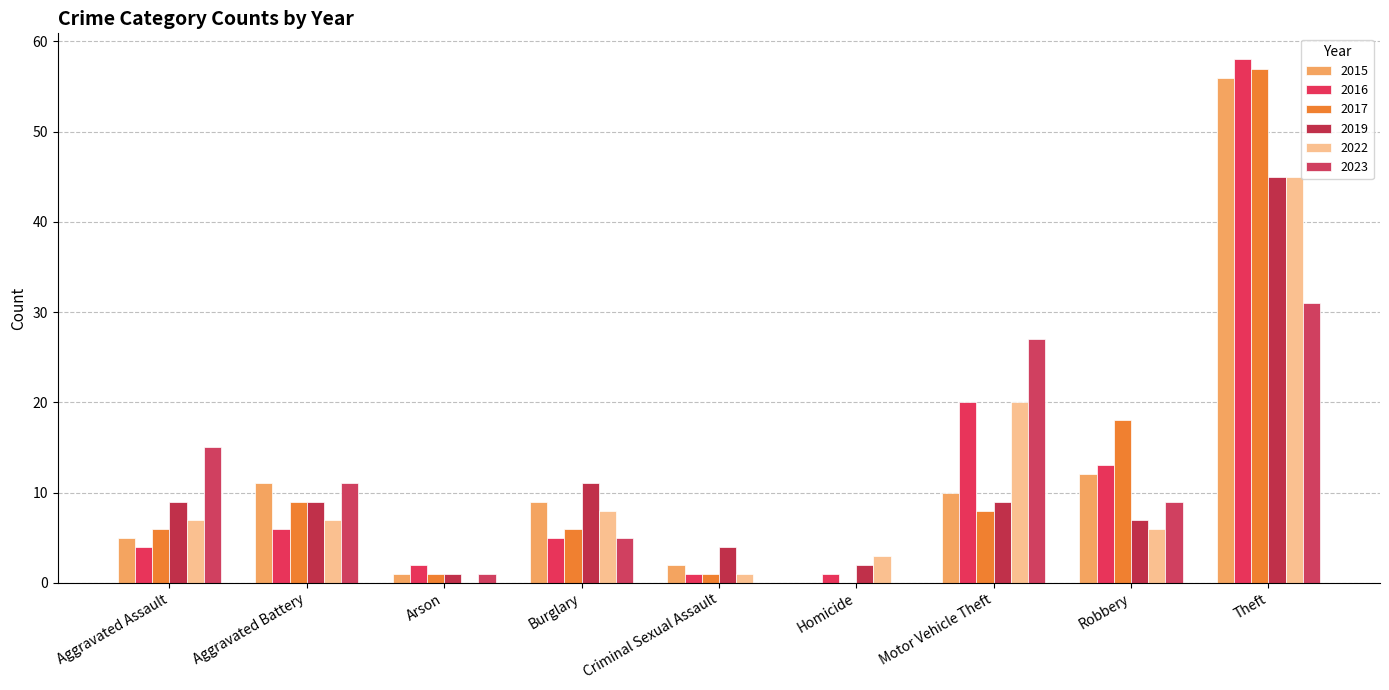

Between Arson and Theft, which series saw the biggest shift?

2016